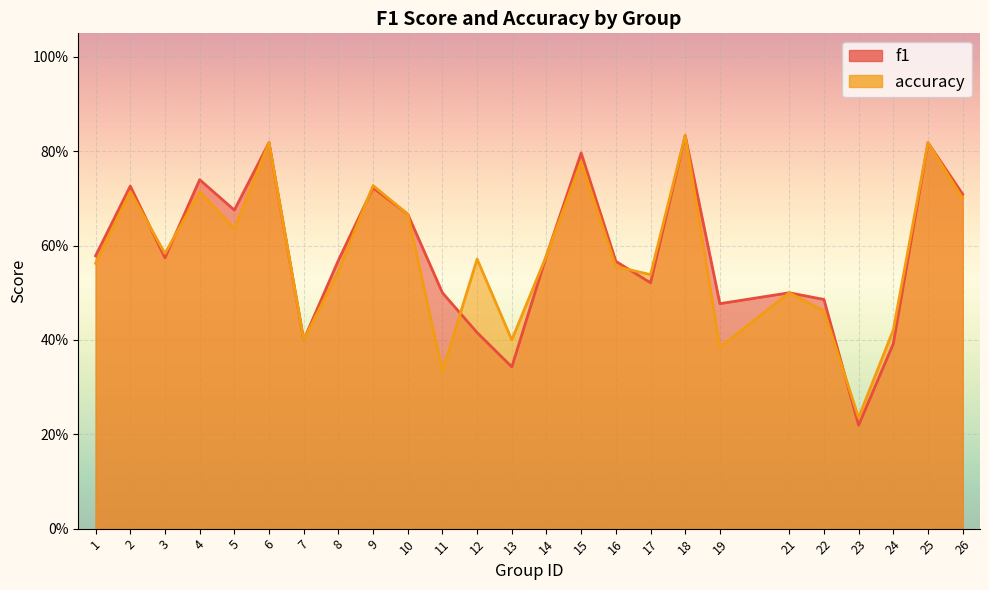

Count the number of categories in the chart.

25